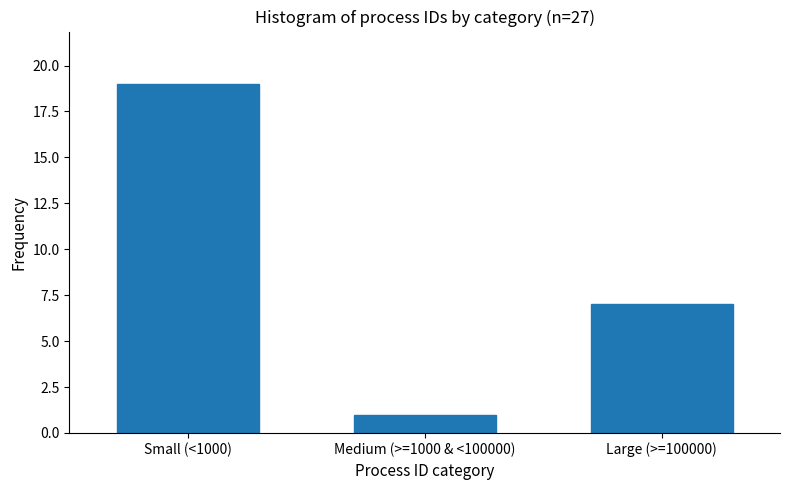

Reading left to right, list all the values displayed in this chart.

19	1	7